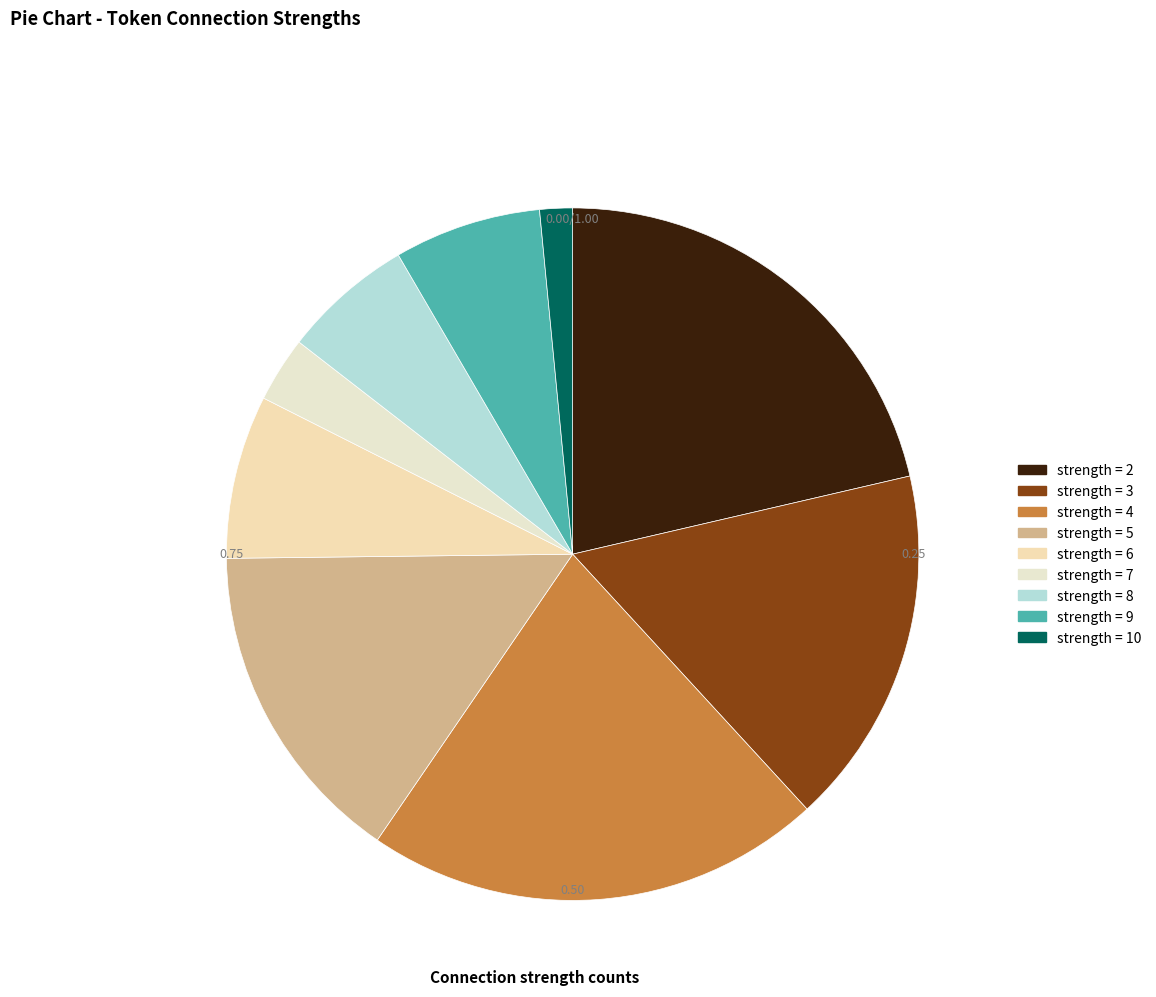

What portion of the pie excludes 9?

93.1%